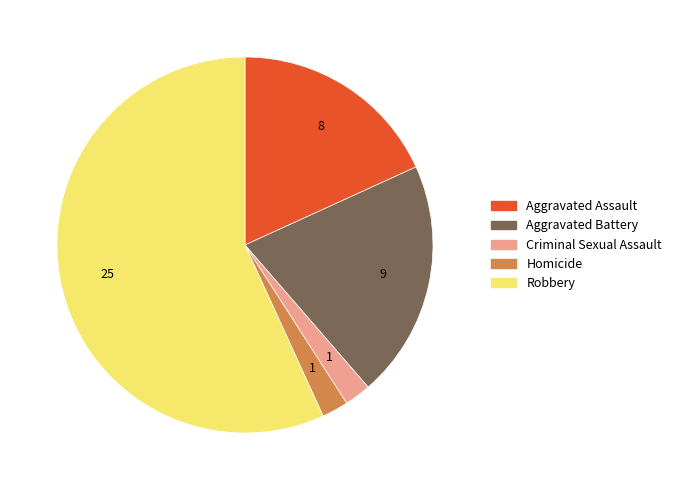

Approximately how many times larger is the value at Aggravated Battery compared to Homicide?

9.0